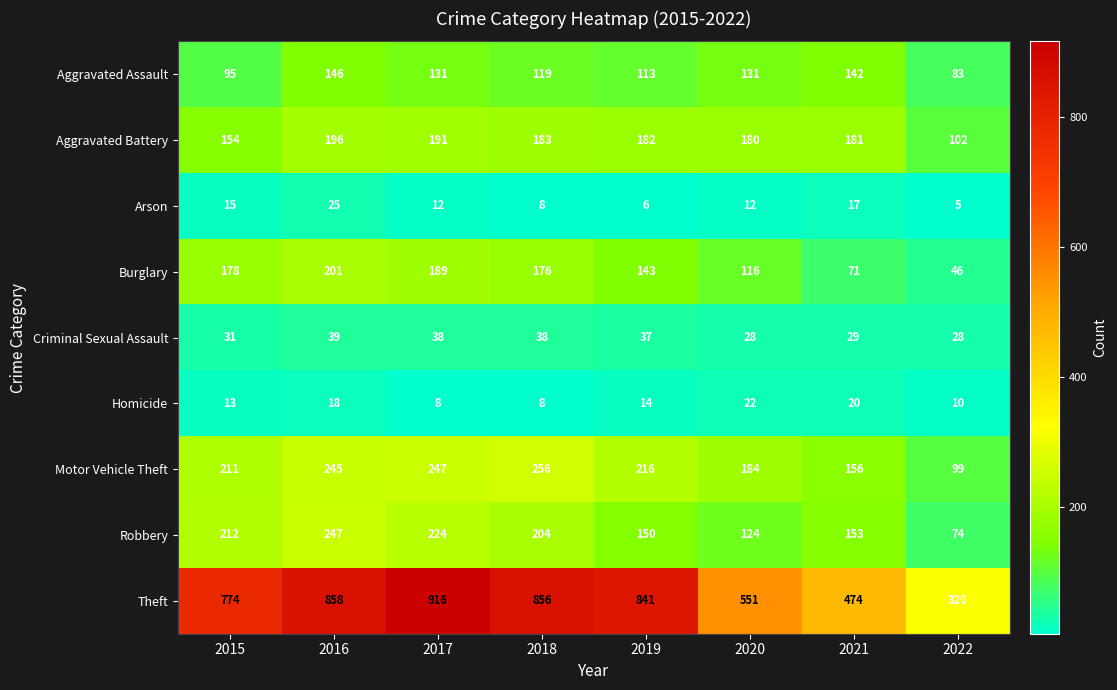

At 2019, list the series in order from smallest to largest.

Arson, Homicide, Criminal Sexual Assault, Aggravated Assault, Burglary, Robbery, Aggravated Battery, Motor Vehicle Theft, Theft